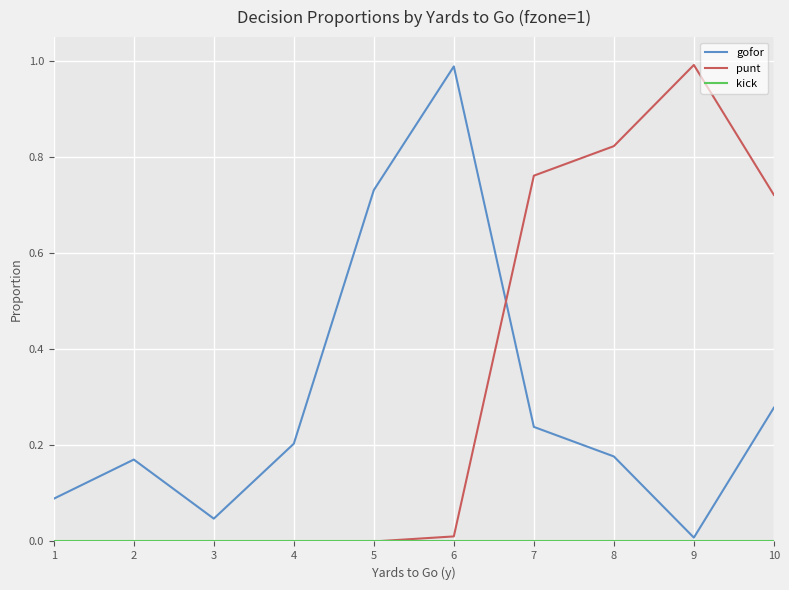

True or false: gofor has a value of 0.2 at 4.

True